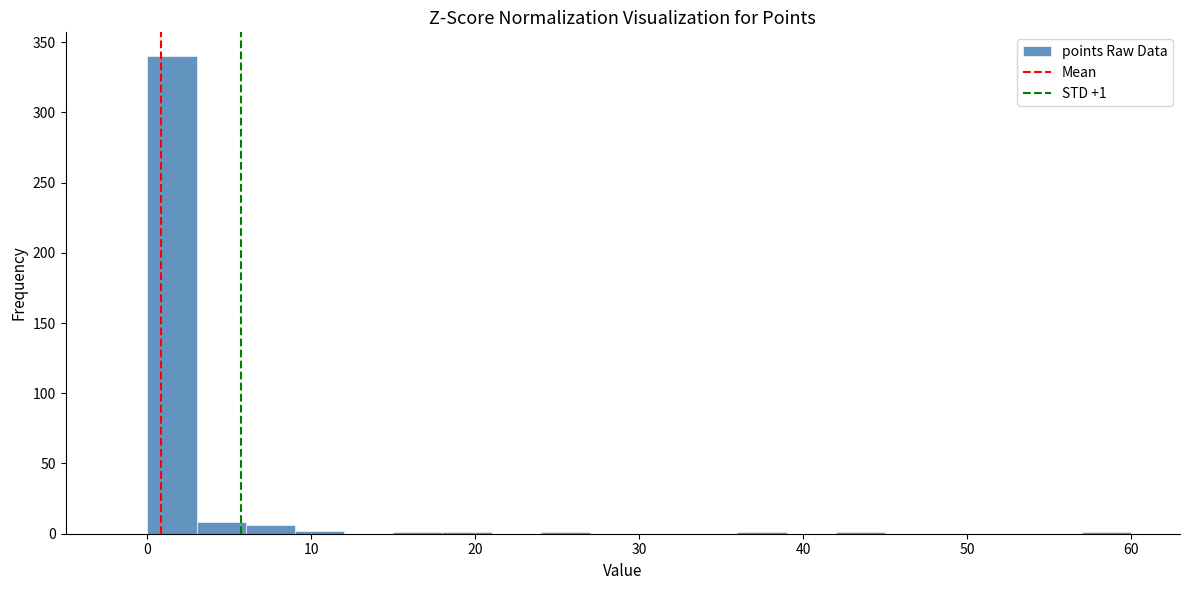

Read against the x-axis, roughly where is the centre of the tallest bar?

2